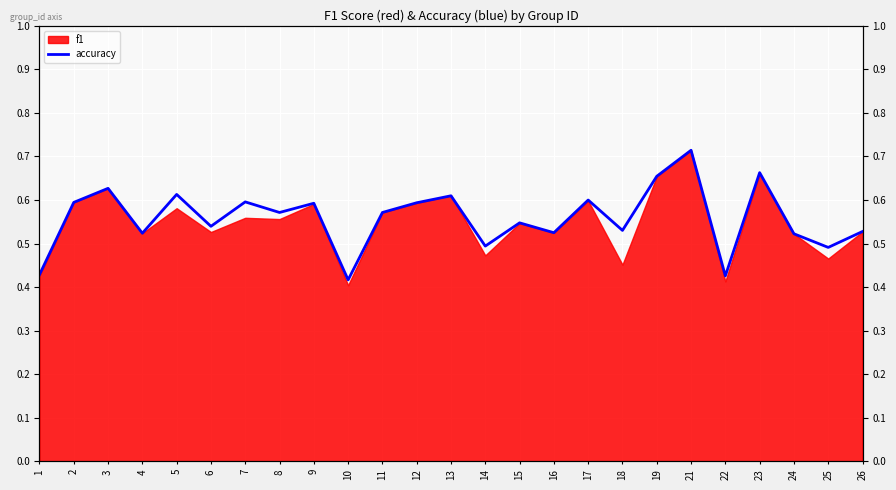

How many interior local valleys (lower than both neighbors) does the data have?

9